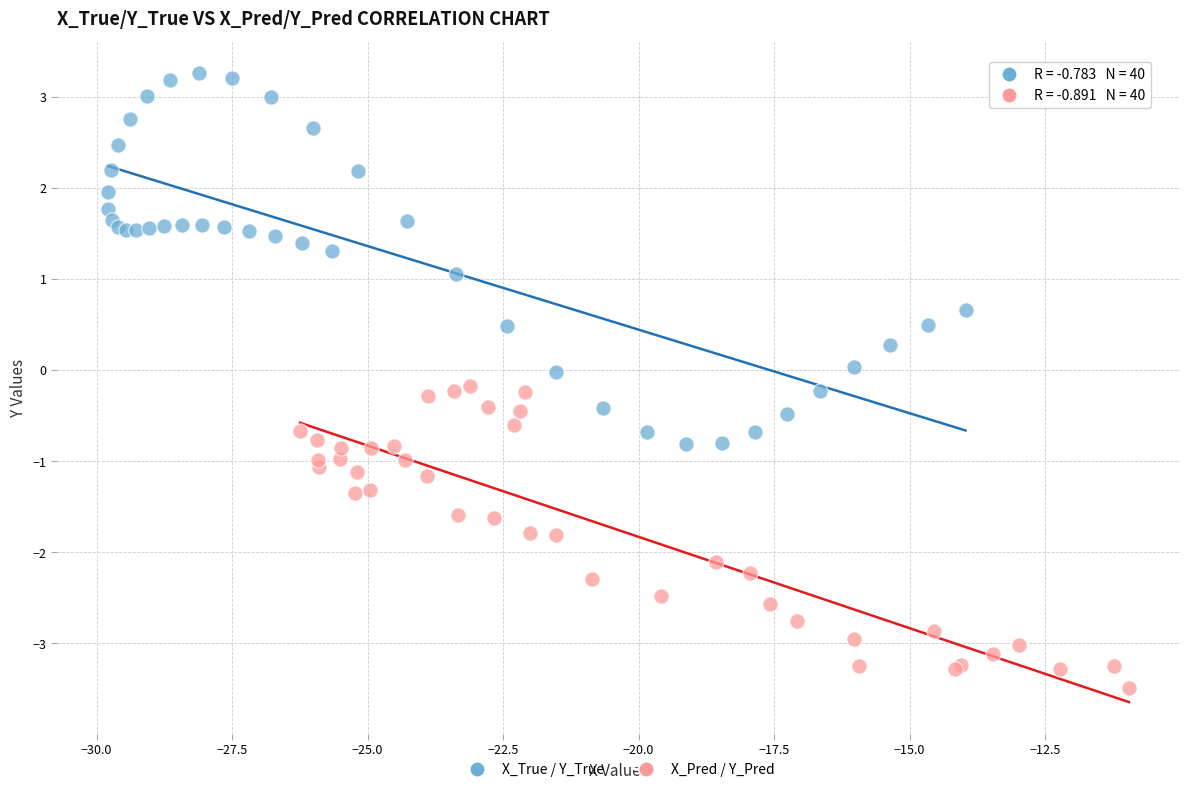

Which series reaches the maximum Y coordinate?

X_True / Y_True